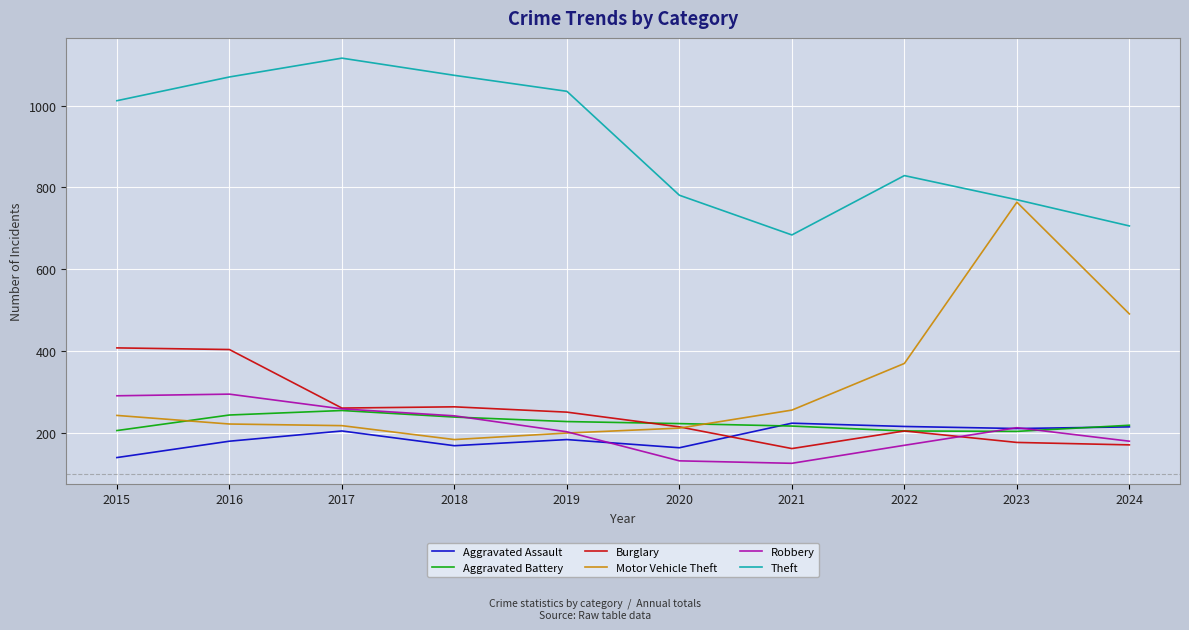

What is the lowest value of the Motor Vehicle Theft series?

184